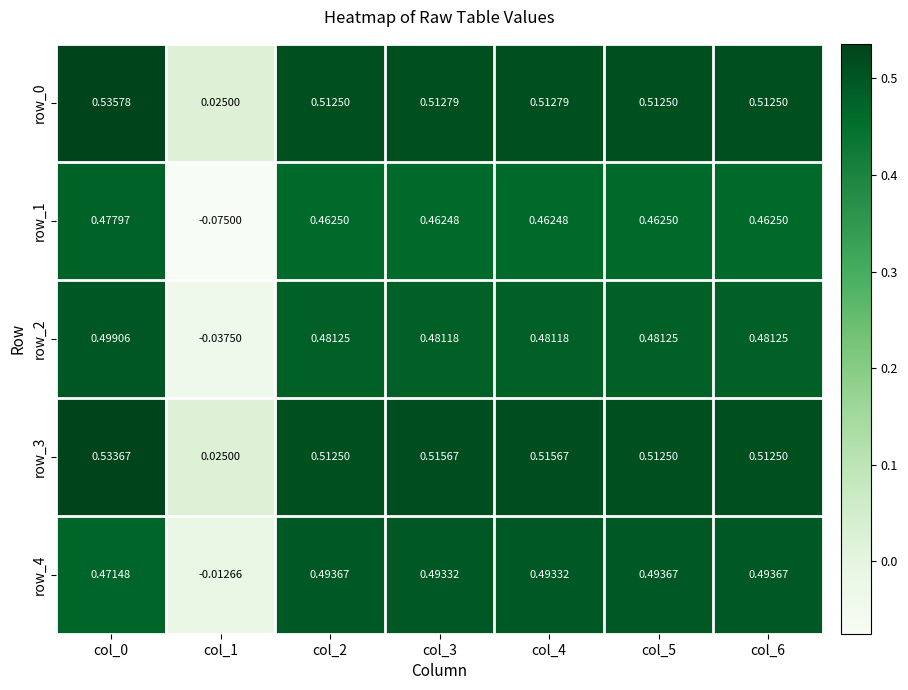

Is the value of row_1 at col_1 greater than the value of row_2 at col_2?

No